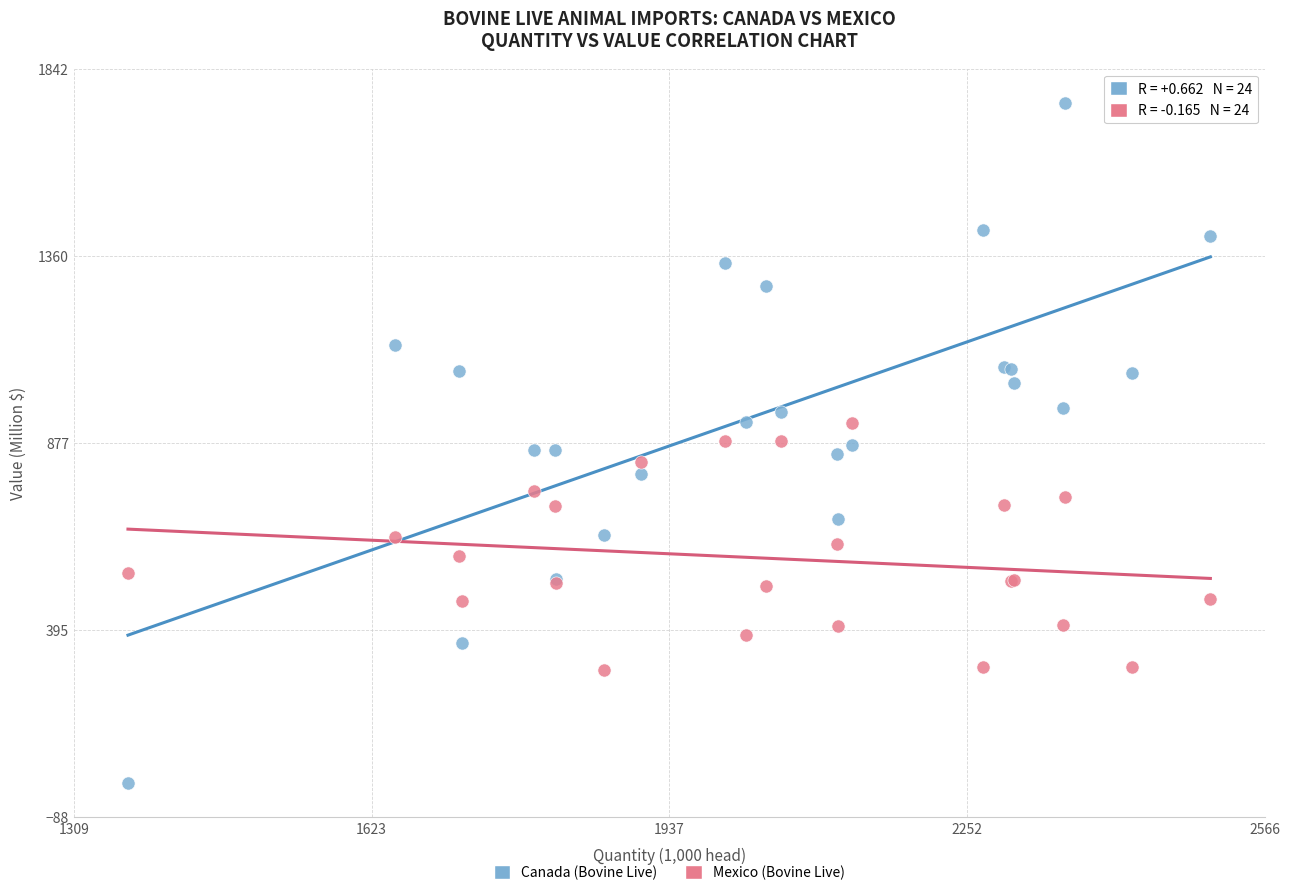

Which series reaches the minimum Y coordinate?

Canada (Bovine Live)